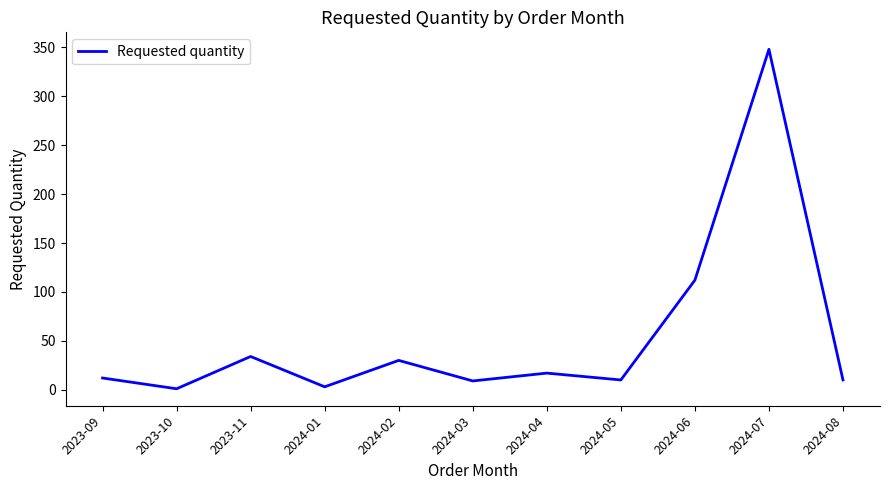

Does the chart have visible grid lines?

No